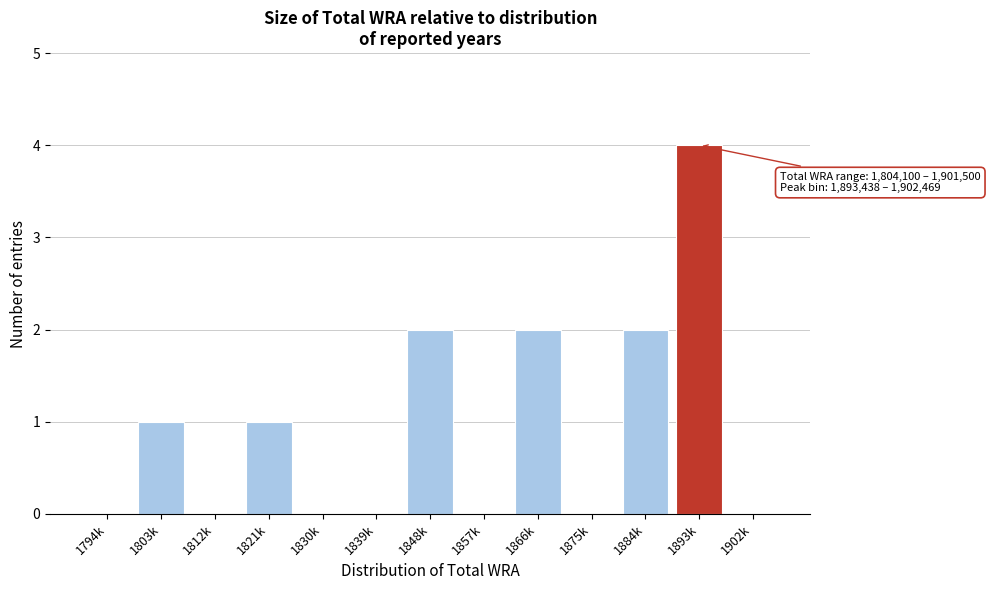

Reading left to right, extract all data points from this chart.

1794k=0	1803k=1	1812k=0	1821k=1	1830k=0	1839k=0	1848k=2	1857k=0	1866k=2	1875k=0	1884k=2	1893k=4	1902k=0